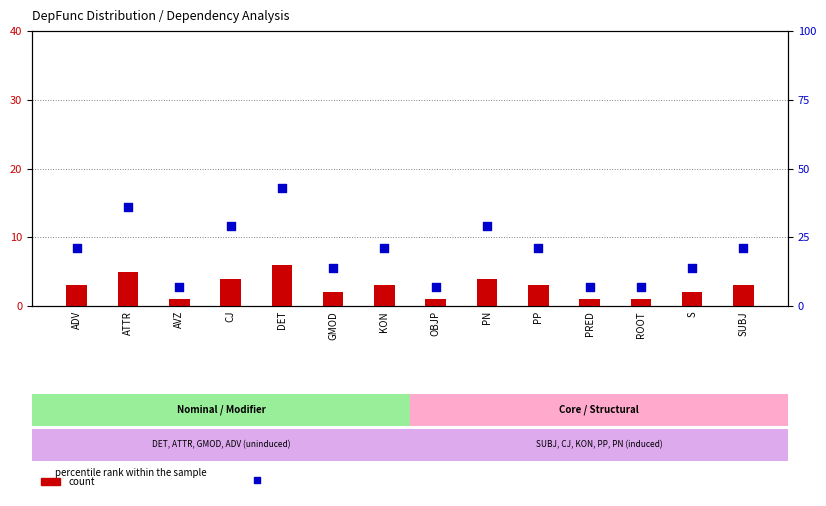

Which series reaches the maximum Y coordinate?

percentile rank within the sample